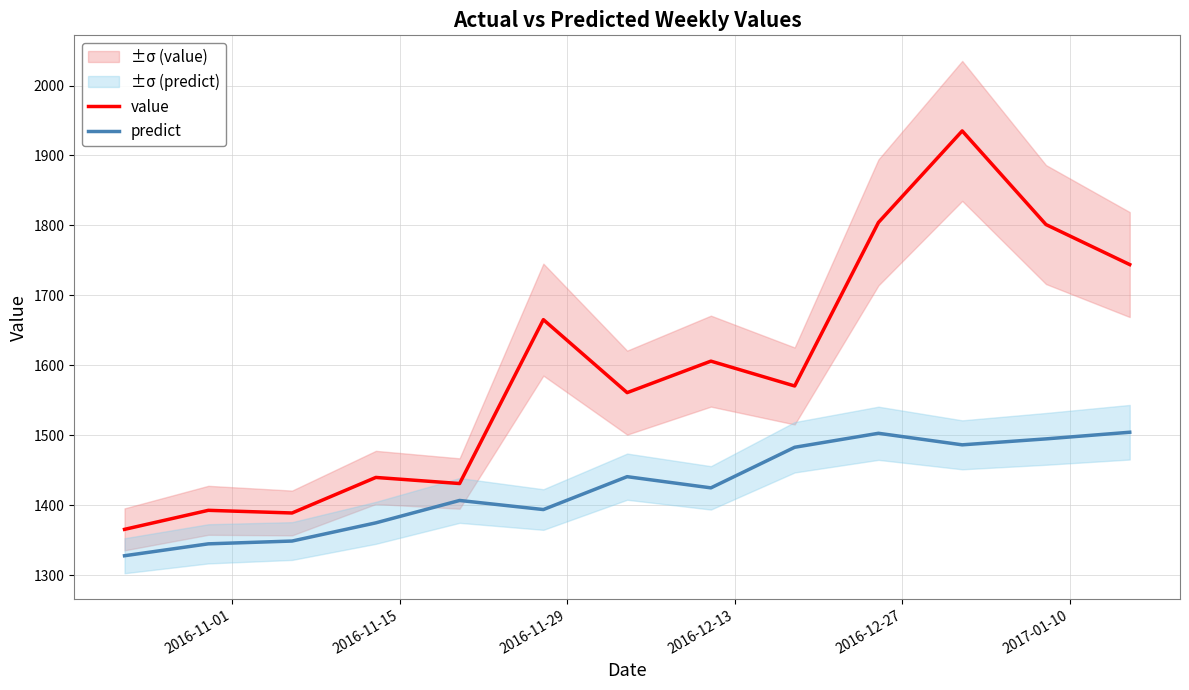

True or false: value and predict intersect in this chart.

False